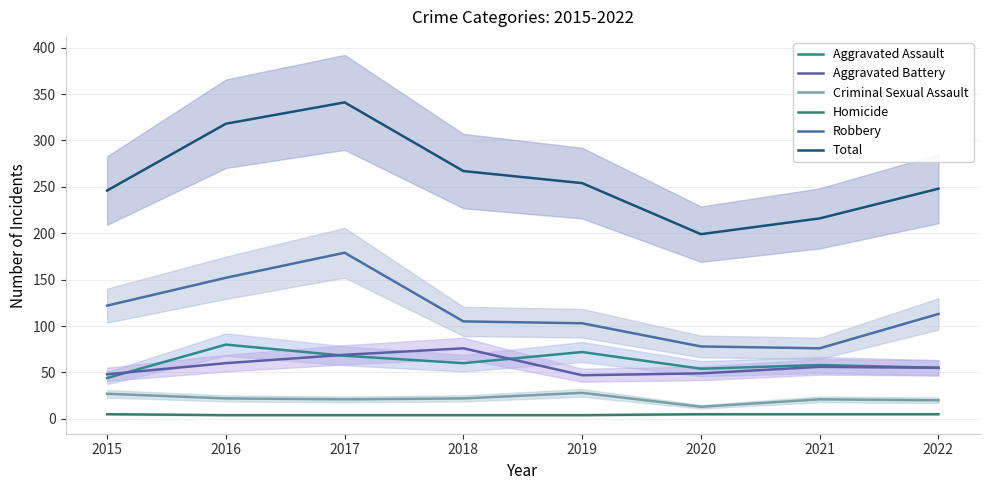

Is it true that Total equals 133 at 2020?

False